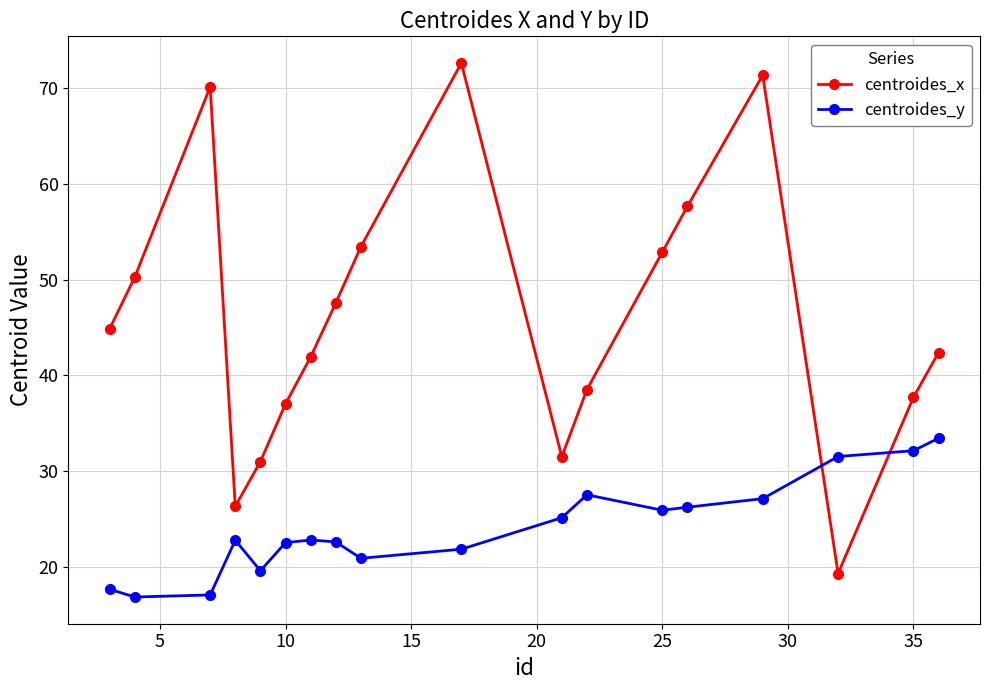

In centroides_x, how many points are lower than both neighbors (excluding endpoints)?

3